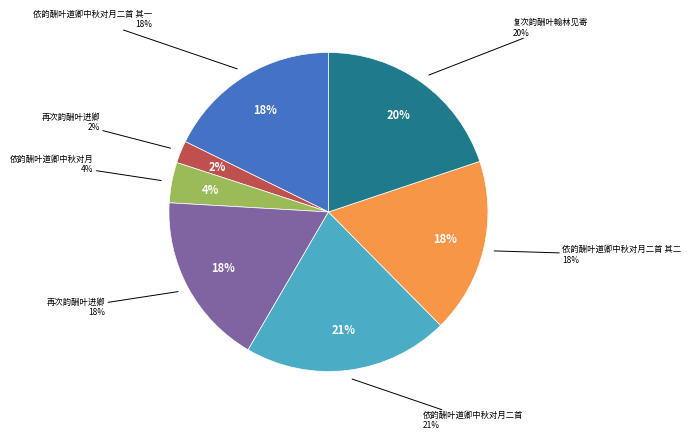

To the nearest percent, what is the difference between the 依韵酬叶道卿中秋对月二首 其二 and 复次韵酬叶翰林见寄 slice percentages?

2%